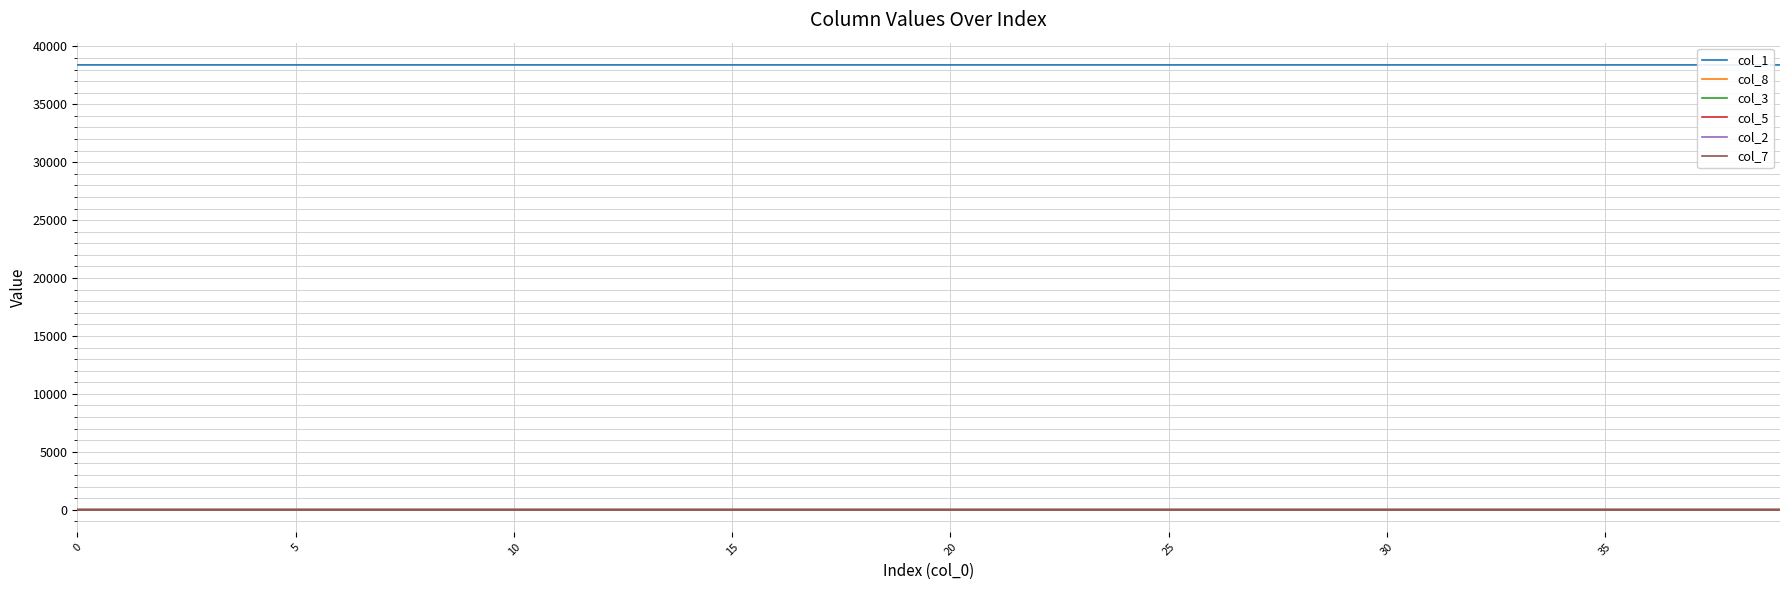

True or false: col_7 and col_1 intersect in this chart.

False